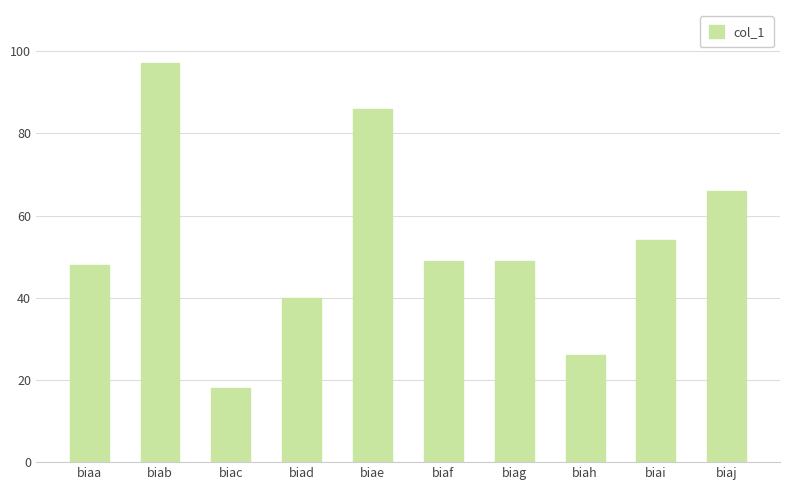

Does the chart contain stacked bars?

No